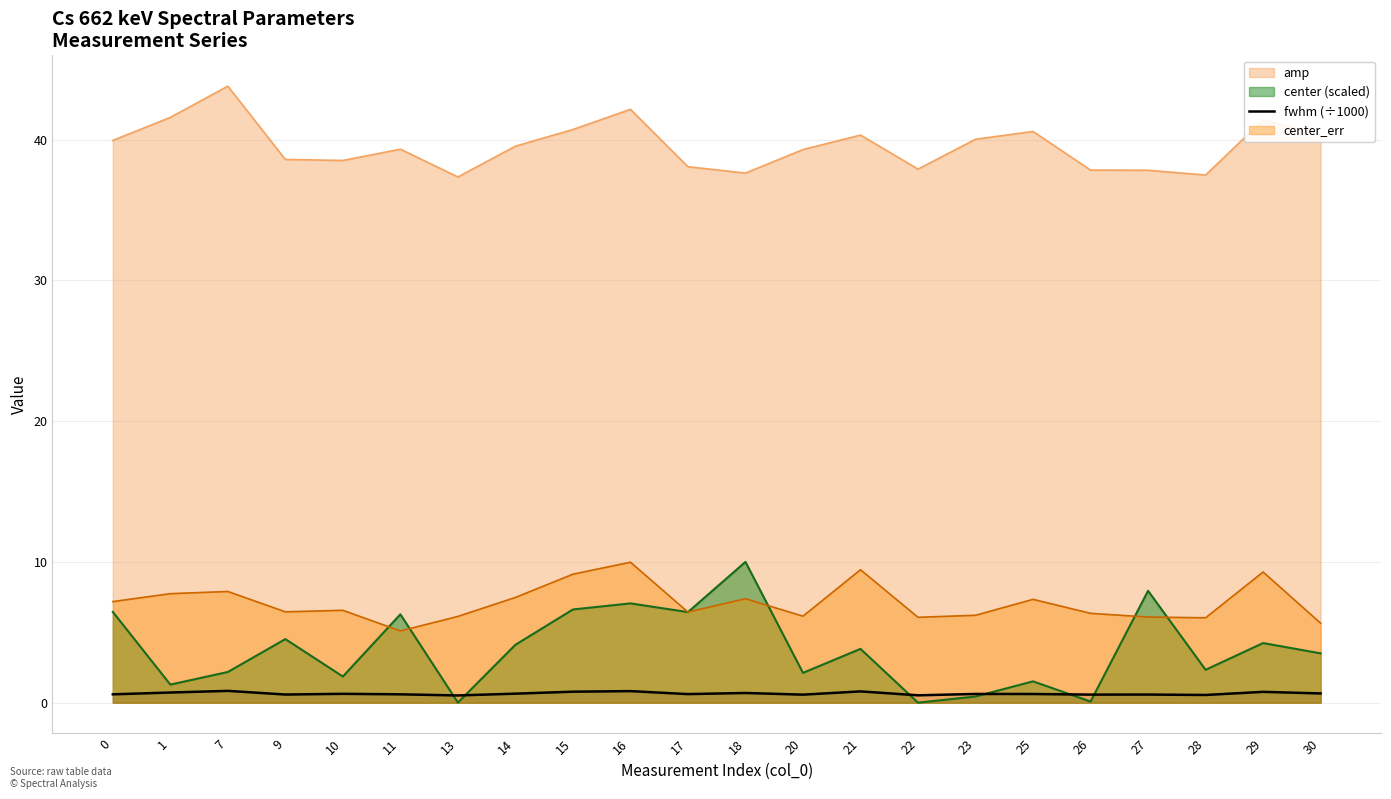

What is the highest value of the center (scaled) series?

10.0